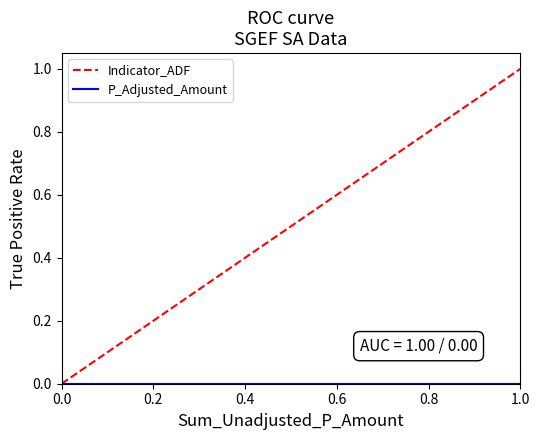

Does the chart have visible grid lines?

No